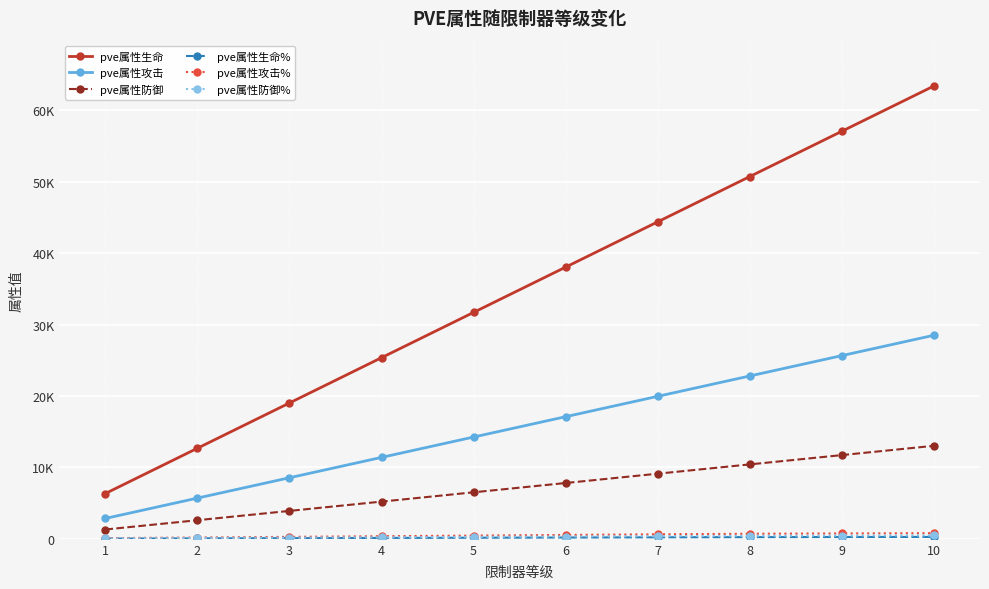

Does the chart have visible grid lines?

Yes